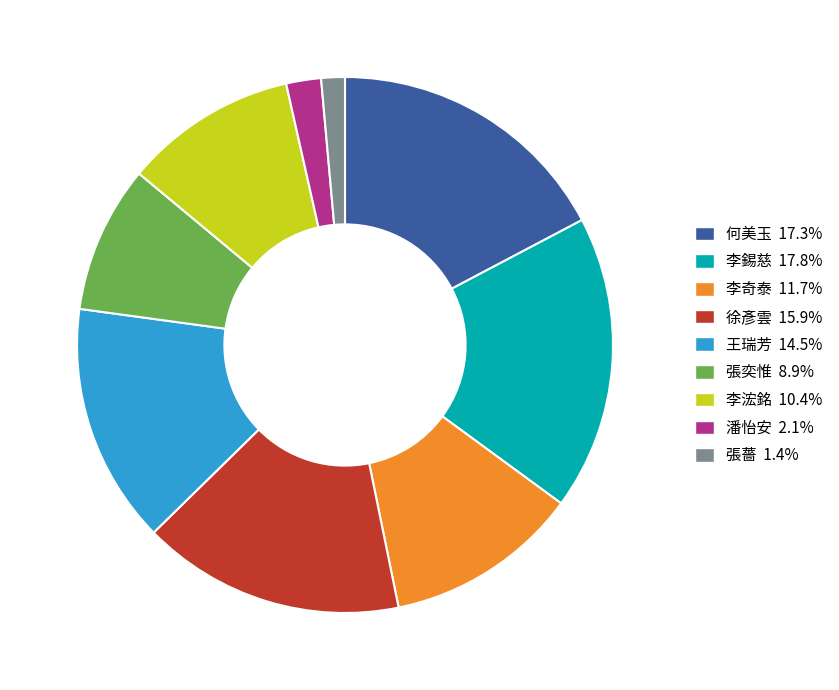

Does any single category account for the majority?

No